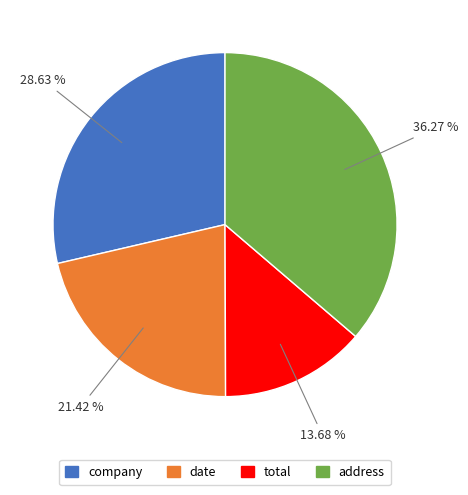

How many segments does this pie chart have?

4